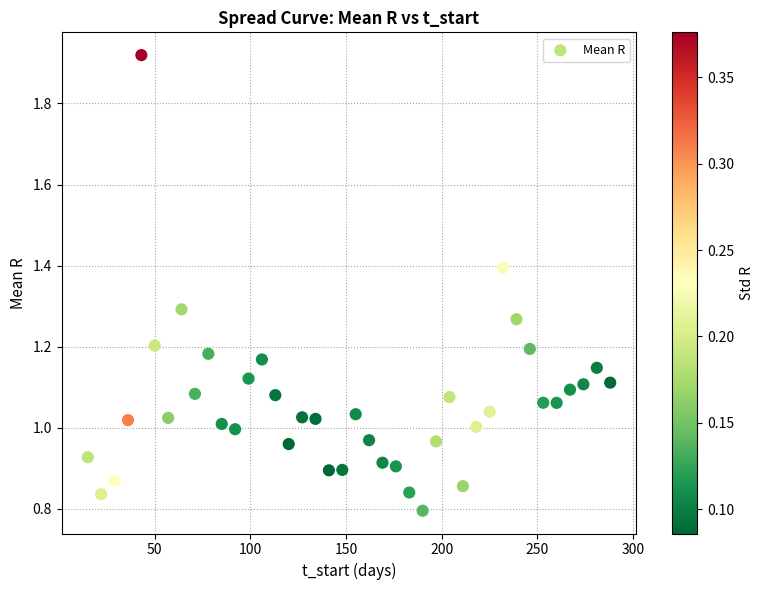

What is the range of X values (max minus min)?

273.0